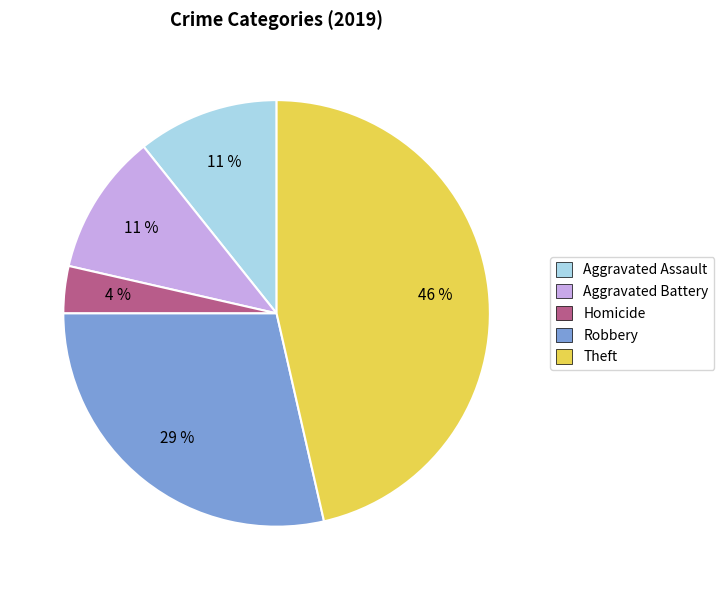

To the nearest percent, what portion does Homicide represent?

4%